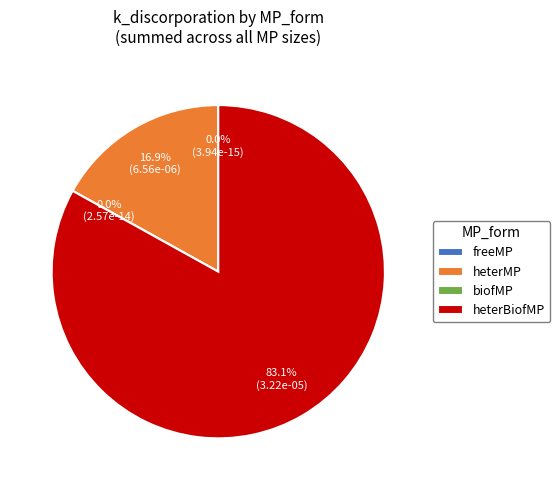

Is it true that biofMP is 10% of the pie?

False